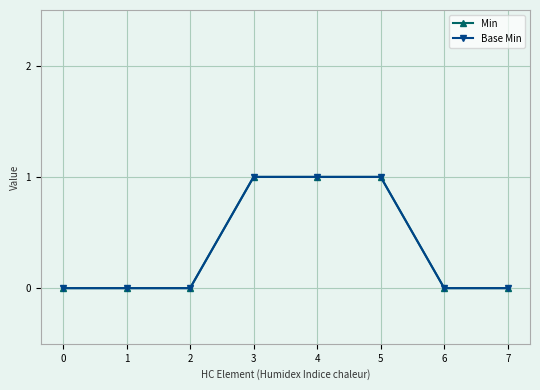

The value of Min at 5 is 1. True or false?

True